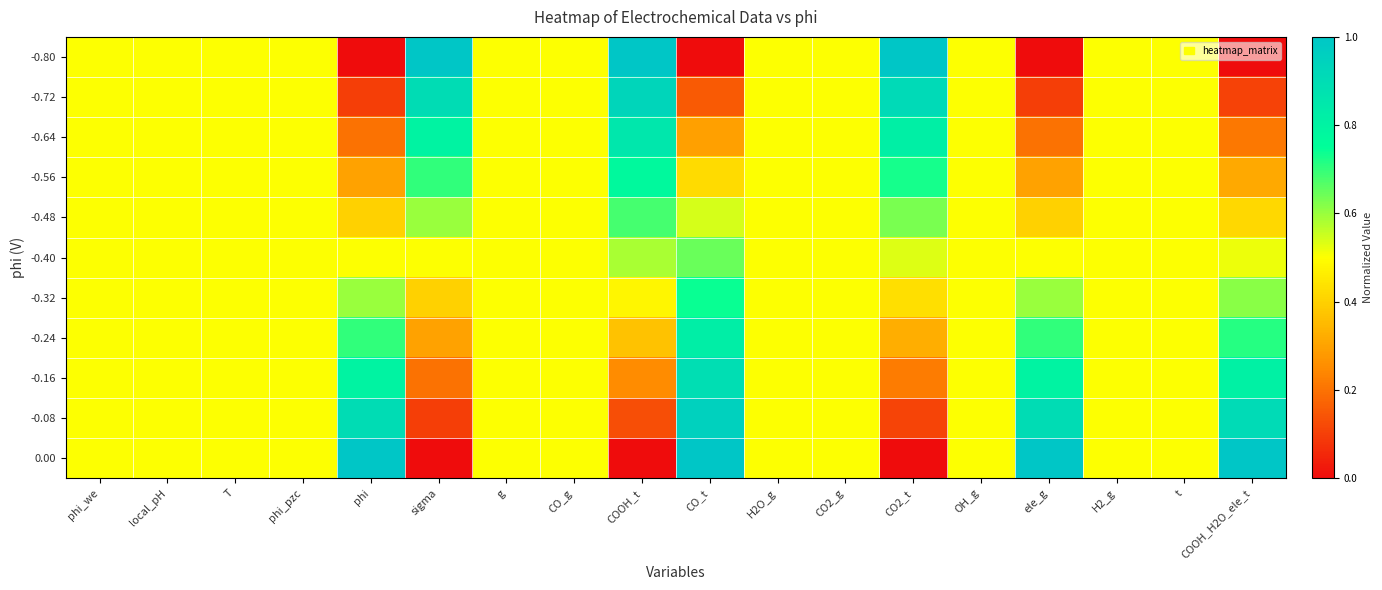

Reading right to left, list all the values displayed in this chart.

-0.80: COOH_H2O_ele_t=0.0	t=0.5	H2_g=0.5	ele_g=0.0	OH_g=0.5	CO2_t=1.0	CO2_g=0.5	H2O_g=0.5	CO_t=0.0	COOH_t=1.0	CO_g=0.5	g=0.5	sigma=1.0	phi=0.0	phi_pzc=0.5	T=0.5	local_pH=0.5	phi_we=0.5
-0.72: COOH_H2O_ele_t=0.1	t=0.5	H2_g=0.5	ele_g=0.1	OH_g=0.5	CO2_t=0.9	CO2_g=0.5	H2O_g=0.5	CO_t=0.2	COOH_t=0.9	CO_g=0.5	g=0.5	sigma=0.9	phi=0.1	phi_pzc=0.5	T=0.5	local_pH=0.5	phi_we=0.5
-0.64: COOH_H2O_ele_t=0.2	t=0.5	H2_g=0.5	ele_g=0.2	OH_g=0.5	CO2_t=0.8	CO2_g=0.5	H2O_g=0.5	CO_t=0.3	COOH_t=0.9	CO_g=0.5	g=0.5	sigma=0.8	phi=0.2	phi_pzc=0.5	T=0.5	local_pH=0.5	phi_we=0.5
-0.56: COOH_H2O_ele_t=0.3	t=0.5	H2_g=0.5	ele_g=0.3	OH_g=0.5	CO2_t=0.7	CO2_g=0.5	H2O_g=0.5	CO_t=0.4	COOH_t=0.8	CO_g=0.5	g=0.5	sigma=0.7	phi=0.3	phi_pzc=0.5	T=0.5	local_pH=0.5	phi_we=0.5
-0.48: COOH_H2O_ele_t=0.4	t=0.5	H2_g=0.5	ele_g=0.4	OH_g=0.5	CO2_t=0.6	CO2_g=0.5	H2O_g=0.5	CO_t=0.5	COOH_t=0.7	CO_g=0.5	g=0.5	sigma=0.6	phi=0.4	phi_pzc=0.5	T=0.5	local_pH=0.5	phi_we=0.5
-0.40: COOH_H2O_ele_t=0.5	t=0.5	H2_g=0.5	ele_g=0.5	OH_g=0.5	CO2_t=0.5	CO2_g=0.5	H2O_g=0.5	CO_t=0.6	COOH_t=0.6	CO_g=0.5	g=0.5	sigma=0.5	phi=0.5	phi_pzc=0.5	T=0.5	local_pH=0.5	phi_we=0.5
-0.32: COOH_H2O_ele_t=0.6	t=0.5	H2_g=0.5	ele_g=0.6	OH_g=0.5	CO2_t=0.4	CO2_g=0.5	H2O_g=0.5	CO_t=0.7	COOH_t=0.5	CO_g=0.5	g=0.5	sigma=0.4	phi=0.6	phi_pzc=0.5	T=0.5	local_pH=0.5	phi_we=0.5
-0.24: COOH_H2O_ele_t=0.7	t=0.5	H2_g=0.5	ele_g=0.7	OH_g=0.5	CO2_t=0.3	CO2_g=0.5	H2O_g=0.5	CO_t=0.8	COOH_t=0.4	CO_g=0.5	g=0.5	sigma=0.3	phi=0.7	phi_pzc=0.5	T=0.5	local_pH=0.5	phi_we=0.5
-0.16: COOH_H2O_ele_t=0.8	t=0.5	H2_g=0.5	ele_g=0.8	OH_g=0.5	CO2_t=0.2	CO2_g=0.5	H2O_g=0.5	CO_t=0.9	COOH_t=0.3	CO_g=0.5	g=0.5	sigma=0.2	phi=0.8	phi_pzc=0.5	T=0.5	local_pH=0.5	phi_we=0.5
-0.08: COOH_H2O_ele_t=0.9	t=0.5	H2_g=0.5	ele_g=0.9	OH_g=0.5	CO2_t=0.1	CO2_g=0.5	H2O_g=0.5	CO_t=1.0	COOH_t=0.1	CO_g=0.5	g=0.5	sigma=0.1	phi=0.9	phi_pzc=0.5	T=0.5	local_pH=0.5	phi_we=0.5
0.00: COOH_H2O_ele_t=1.0	t=0.5	H2_g=0.5	ele_g=1.0	OH_g=0.5	CO2_t=0.0	CO2_g=0.5	H2O_g=0.5	CO_t=1.0	COOH_t=0.0	CO_g=0.5	g=0.5	sigma=0.0	phi=1.0	phi_pzc=0.5	T=0.5	local_pH=0.5	phi_we=0.5